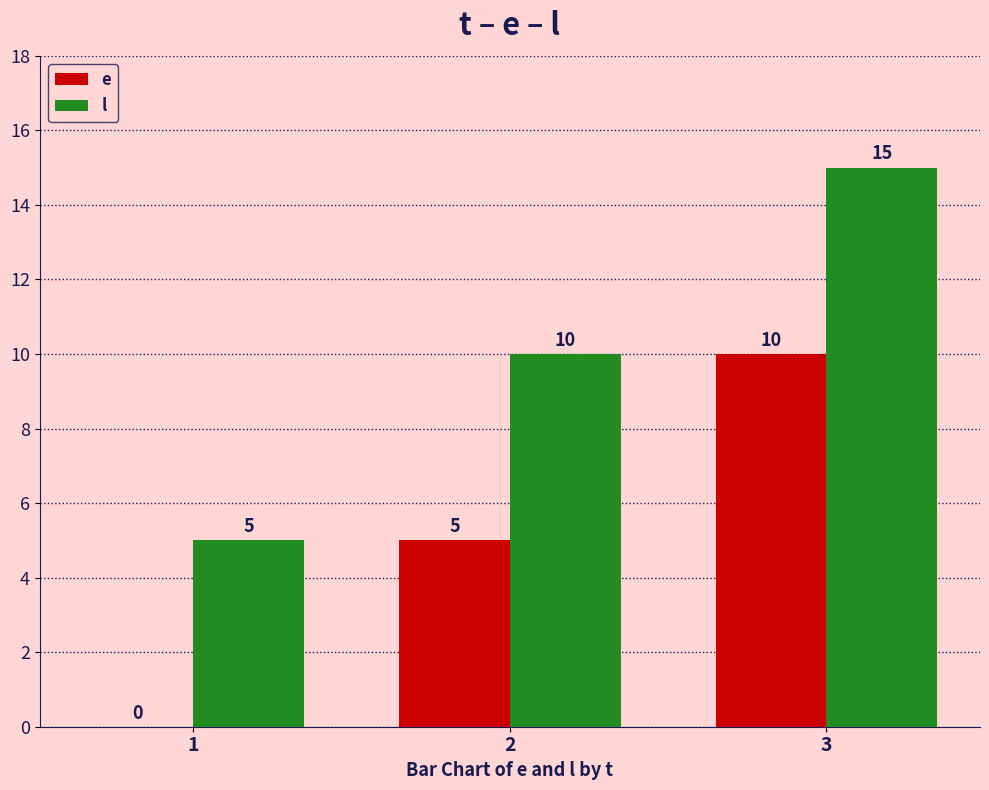

How many e values are between 0 and 10?

3